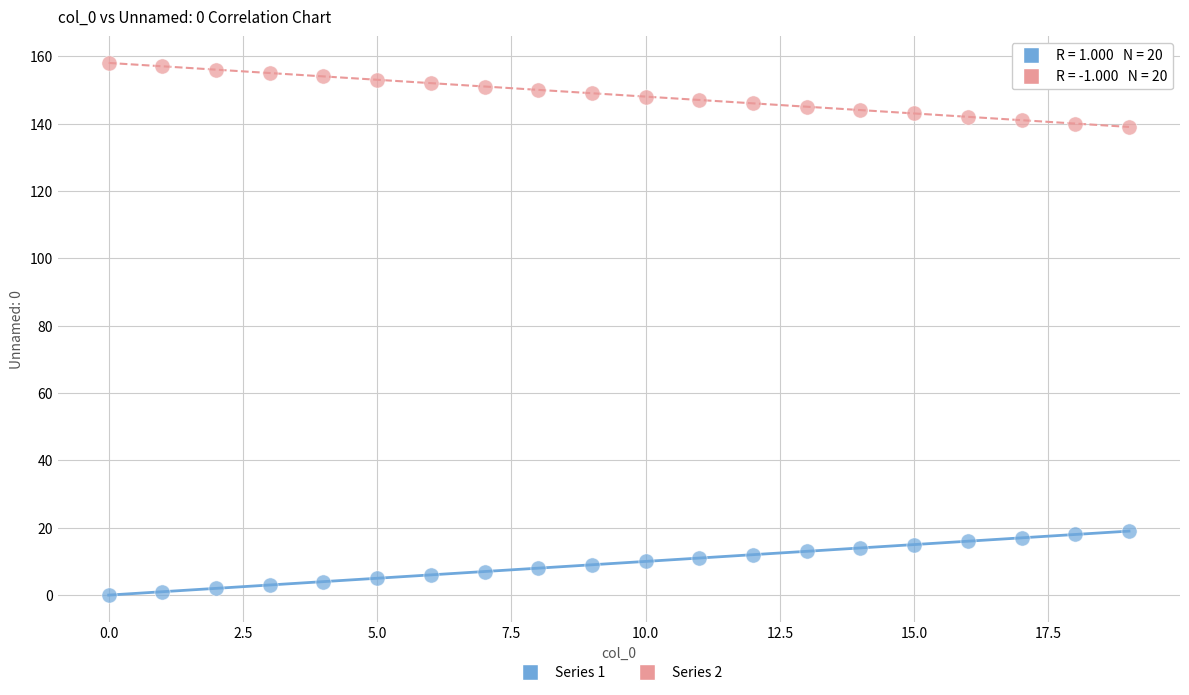

What are all the series names shown in the legend?

Series 1, Series 2